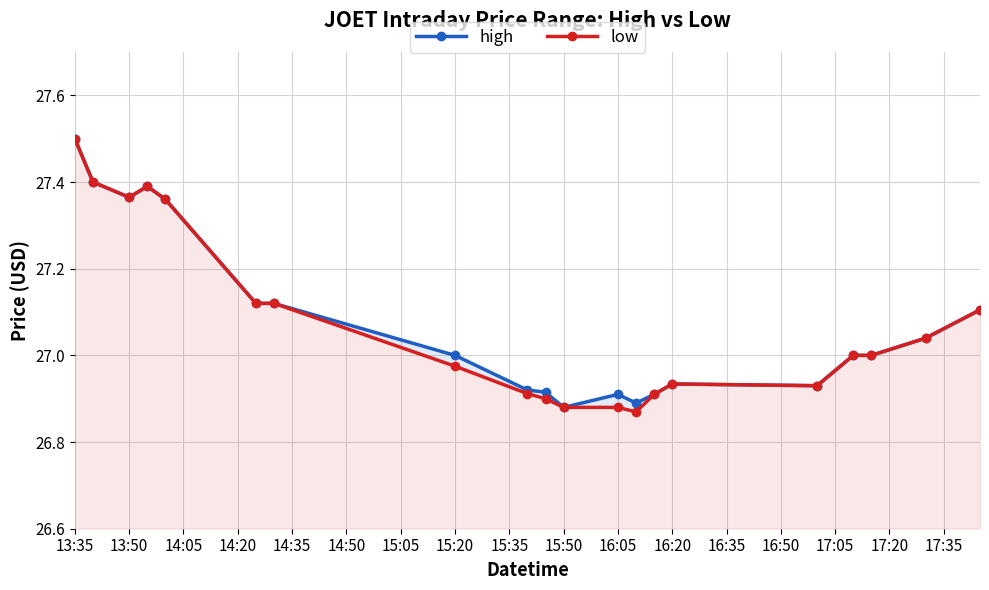

At how many categories does at least one series exceed 27?

9